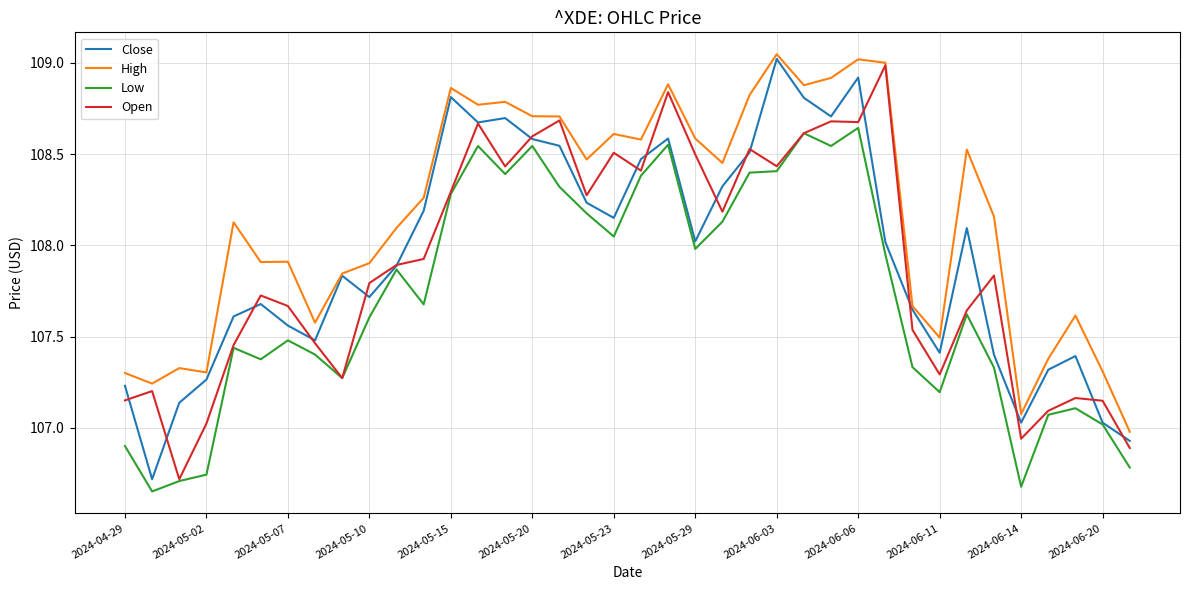

Which series has the largest total across all categories?

High